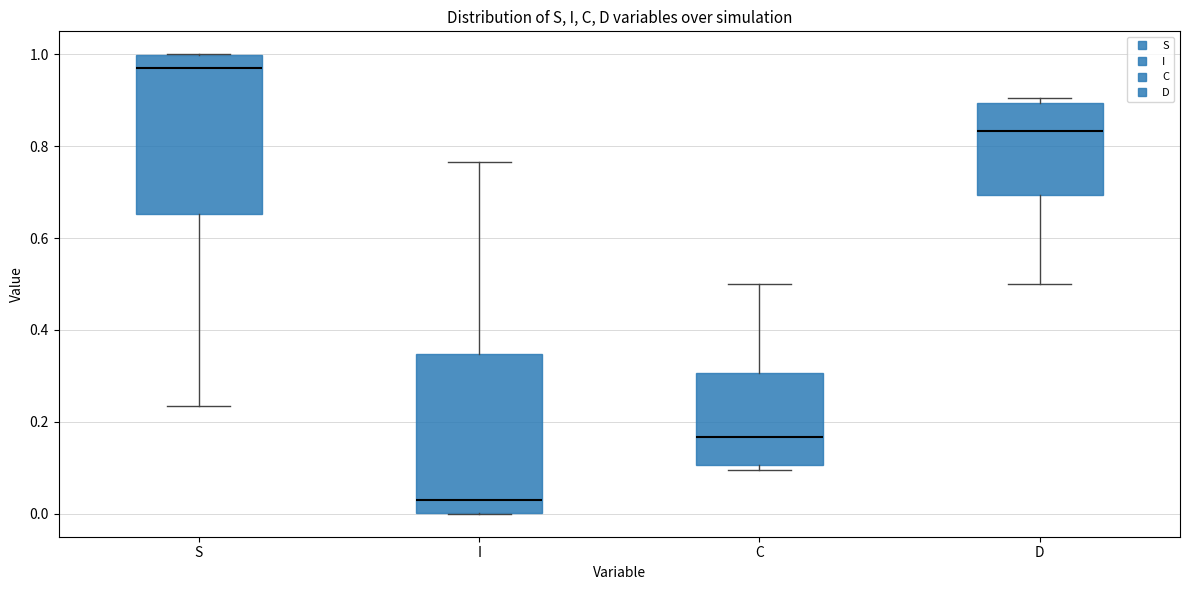

Reading left to right, transcribe this box plot: for each box, give where its median line is, the range the box spans, and where its two whiskers end, as read against the y-axis. The values are not printed on the chart, so give them approximately, as read against the axis.

S: median 0.98, box 0.66 to 1.00, whiskers 0.24 to 1.00
I: median 0.02, box 0.00 to 0.34, whiskers 0.00 to 0.76
C: median 0.16, box 0.10 to 0.30, whiskers 0.10 (just below the box's lower edge) to 0.50
D: median 0.84, box 0.70 to 0.90, whiskers 0.50 to 0.90 (just above the box's upper edge)